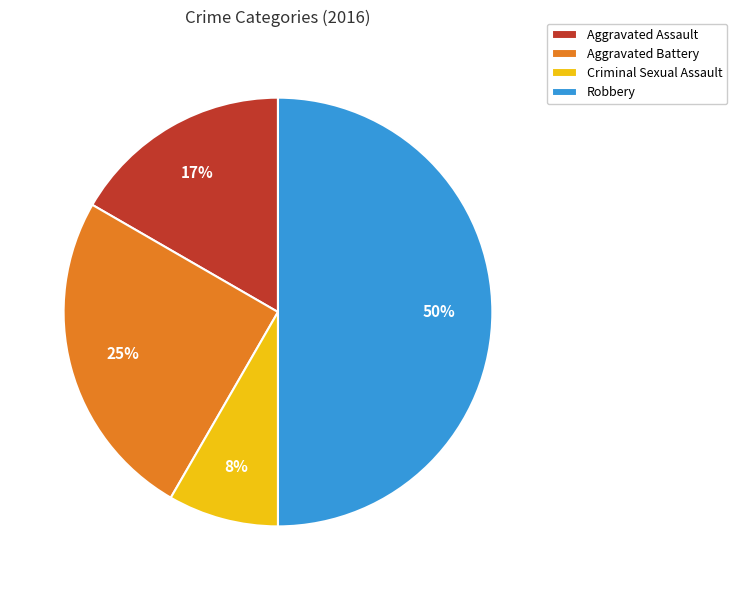

To the nearest percent, what is the difference between the Criminal Sexual Assault and Robbery slice percentages?

42%